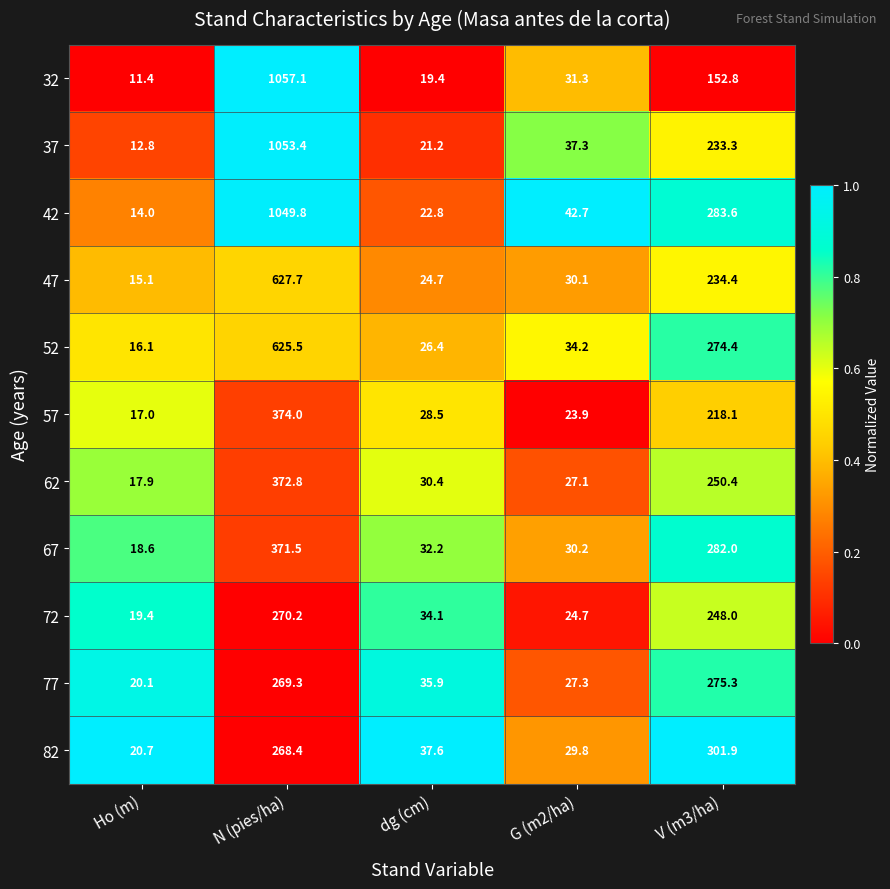

List the labels in order of 52 value, smallest first.

Ho (m), dg (cm), G (m2/ha), V (m3/ha), N (pies/ha)